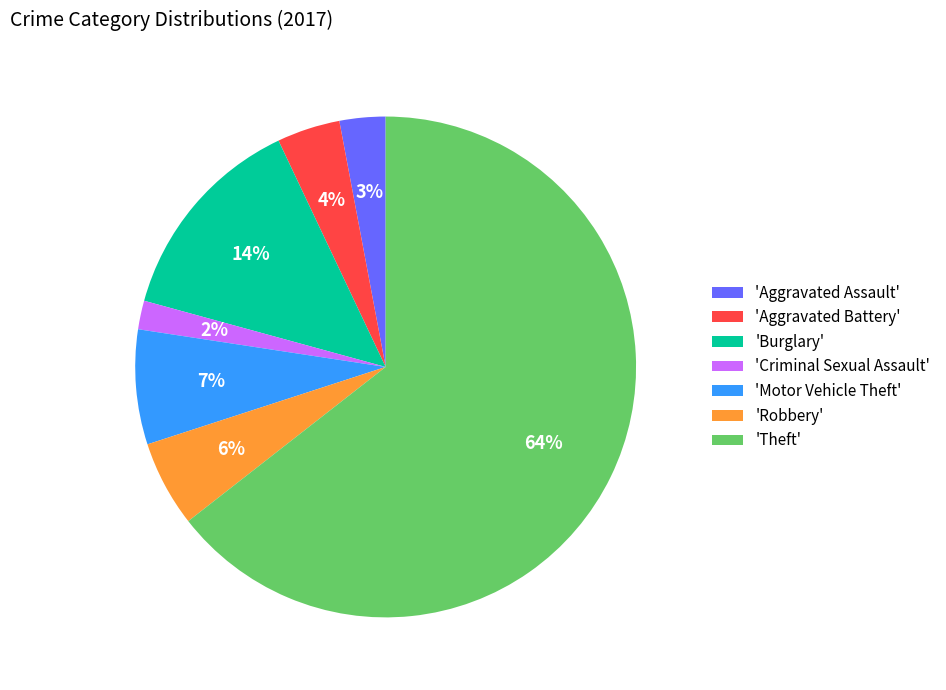

Is the sum of 'Aggravated Battery' and 'Robbery' greater than half?

No